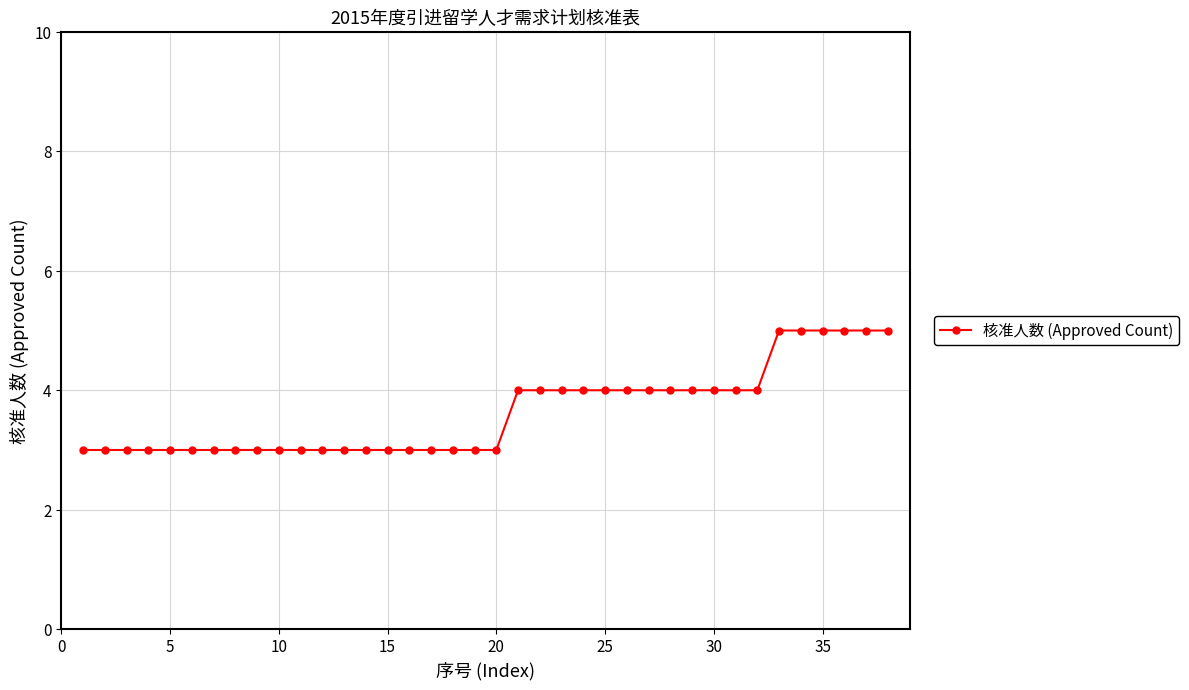

What is the value of the 15th point from the left?

3